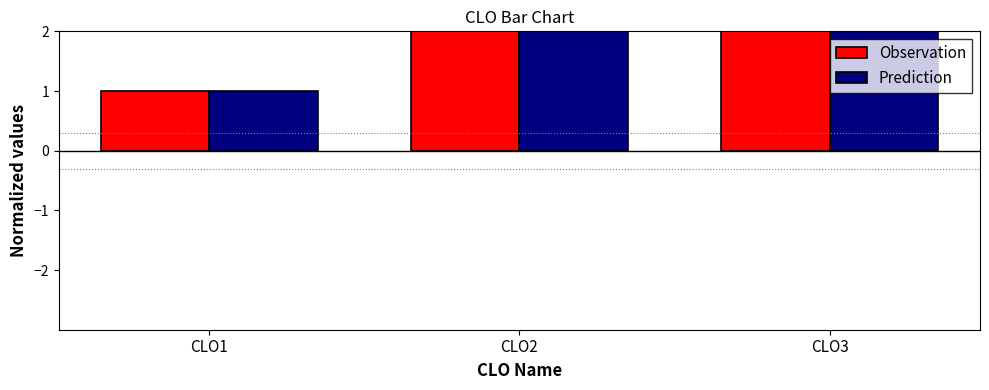

Where does the Prediction series first go above 2?

CLO3